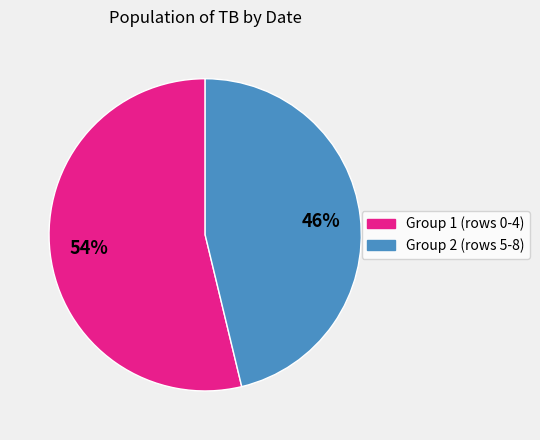

To the nearest percent, what is the average slice percentage?

50%